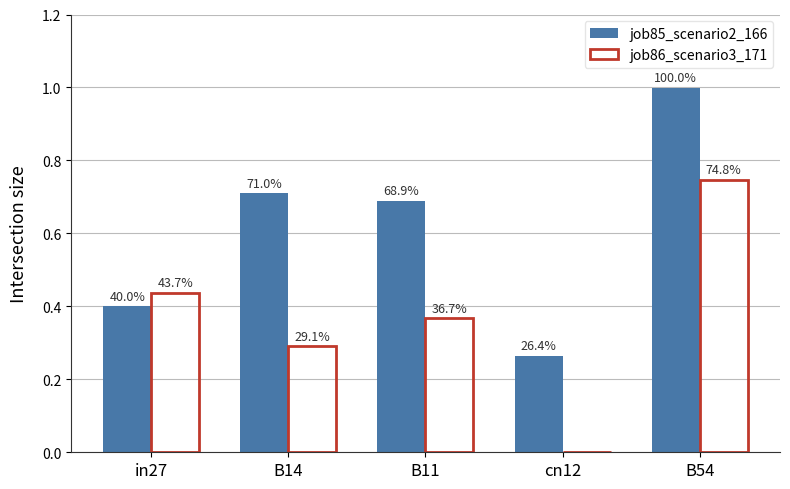

Are the bars grouped side by side (vs. stacked)?

Yes